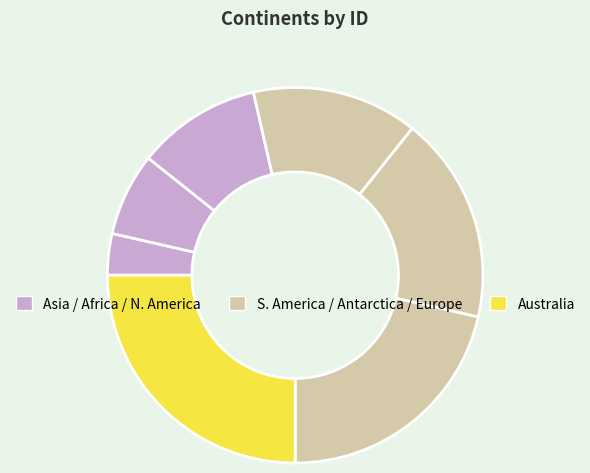

How many segments does this pie chart have?

7